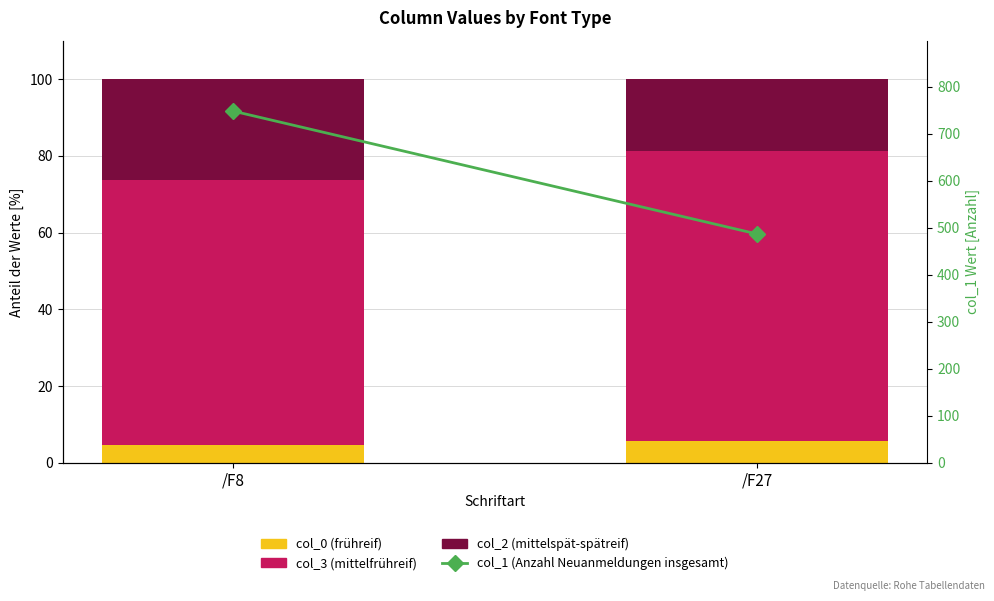

At /F8, list the series in order from largest to smallest.

col_1 (Anzahl Neuanmeldungen insgesamt), col_3 (mittelfrühreif), col_2 (mittelspät-spätreif), col_0 (frühreif)